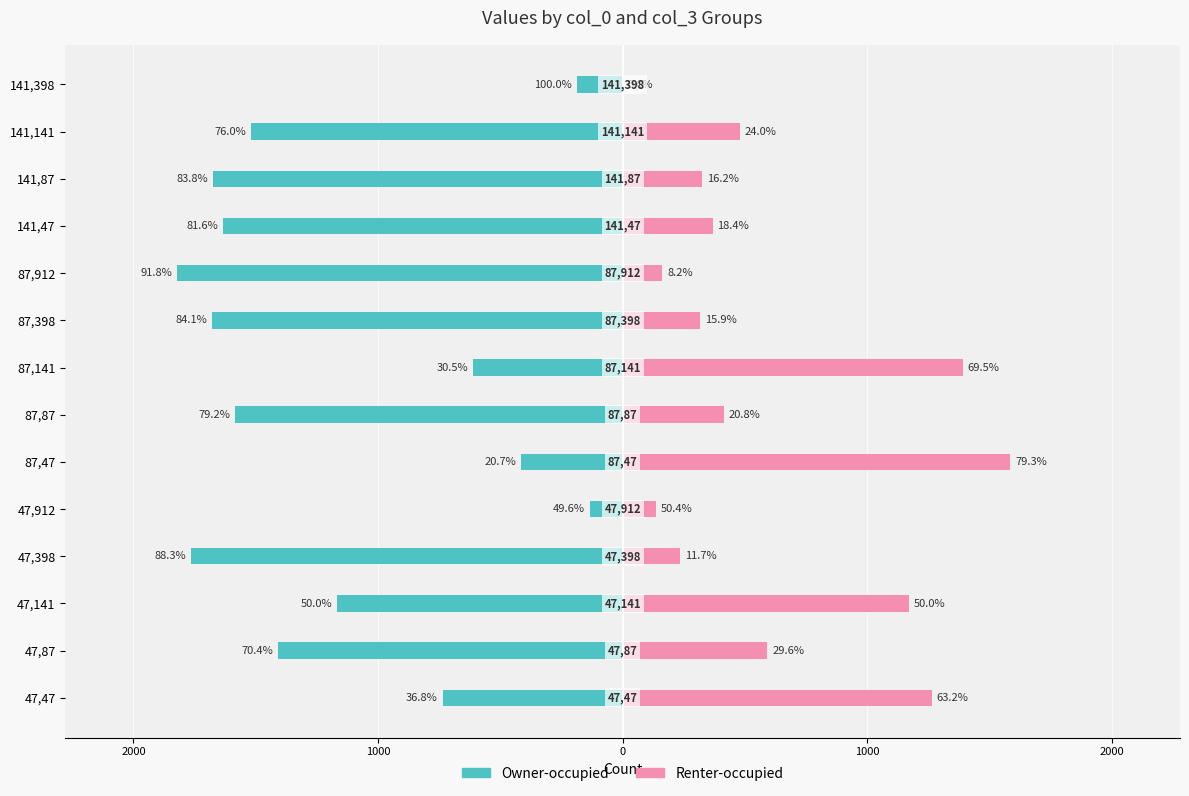

What is the difference between the second highest and minimum values in the Renter-occupied series?

1391